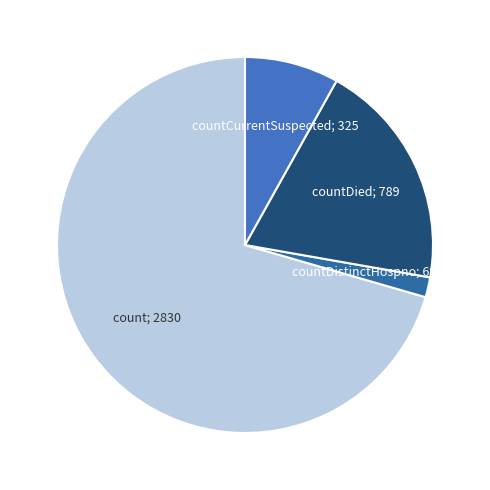

What is the majority slice?

count